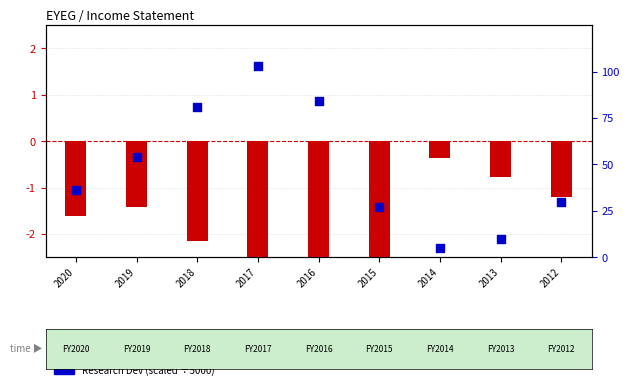

Which series contains the lowest Y value?

Net Income (scaled)